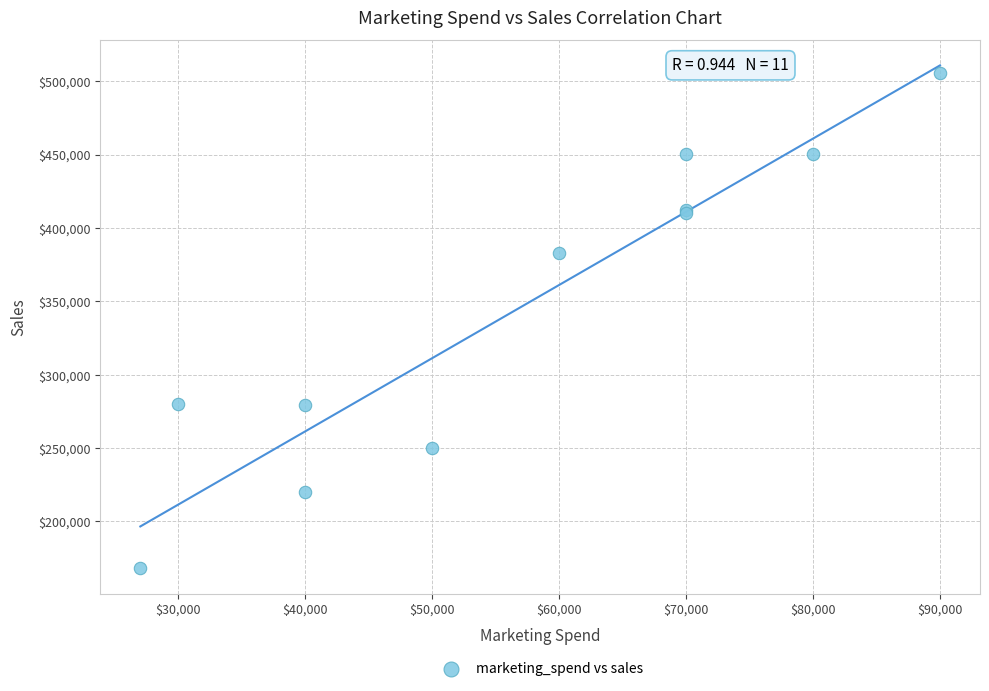

What Y value in the scatter plot is closest to 336650?

382800